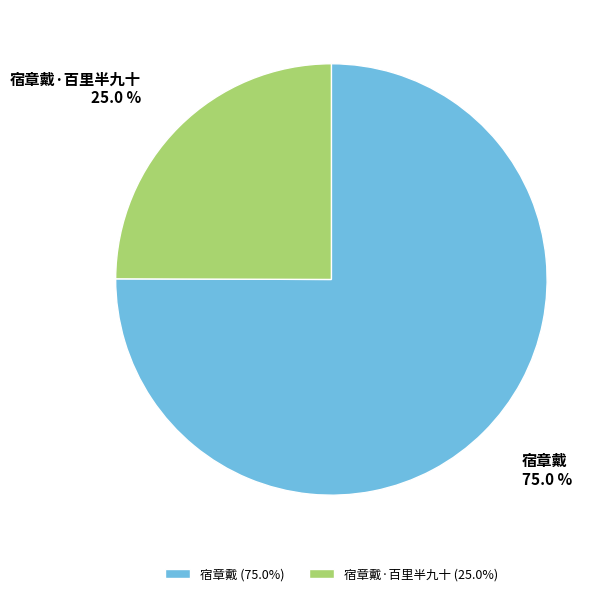

Rank the categories by value from highest to lowest.

宿章戴, 宿章戴·百里半九十